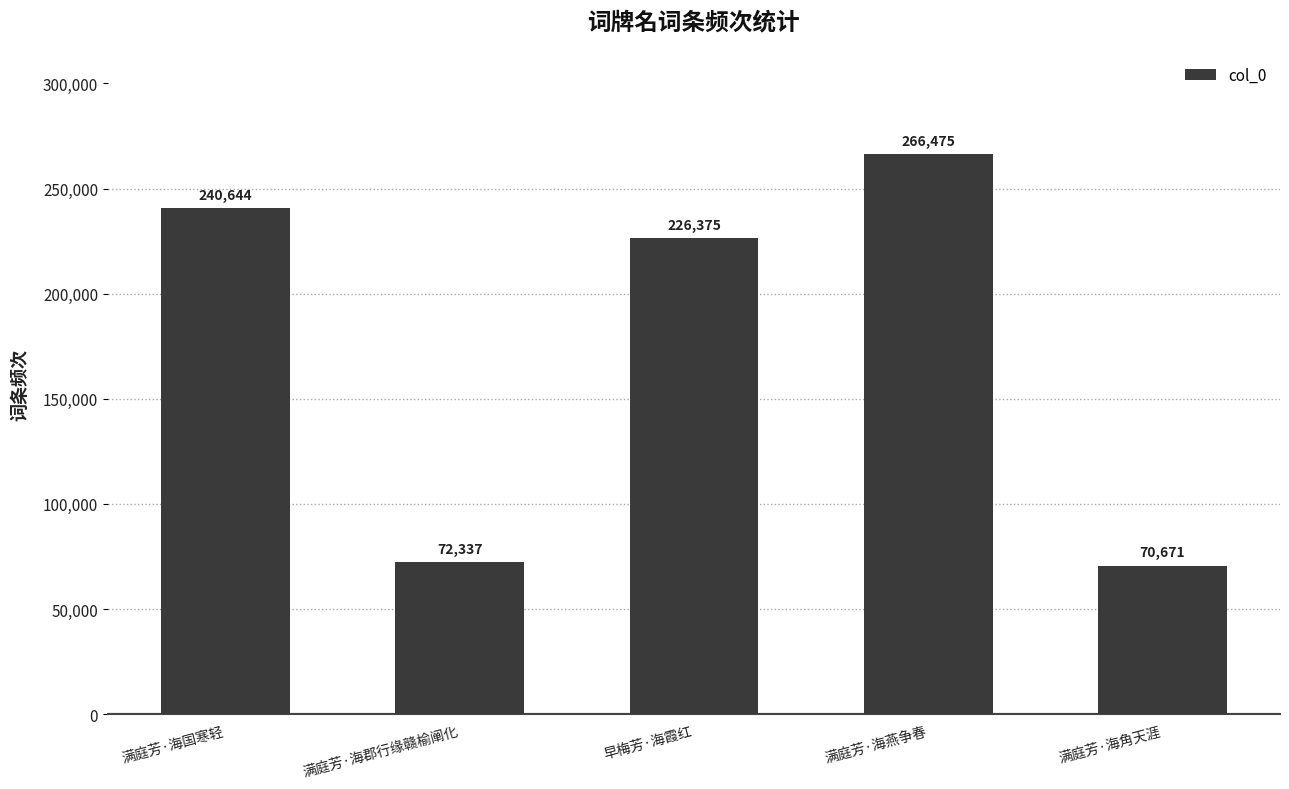

What is the change in value from 满庭芳·海国寒轻 to 满庭芳·海燕争春?

+25831